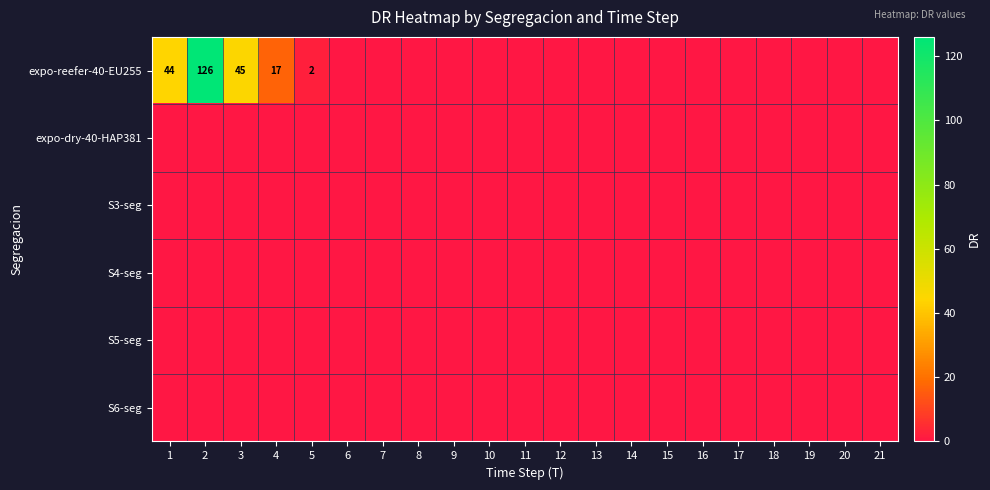

The expo-reefer-40-EU255 series shows 2 at 5. True or false?

True